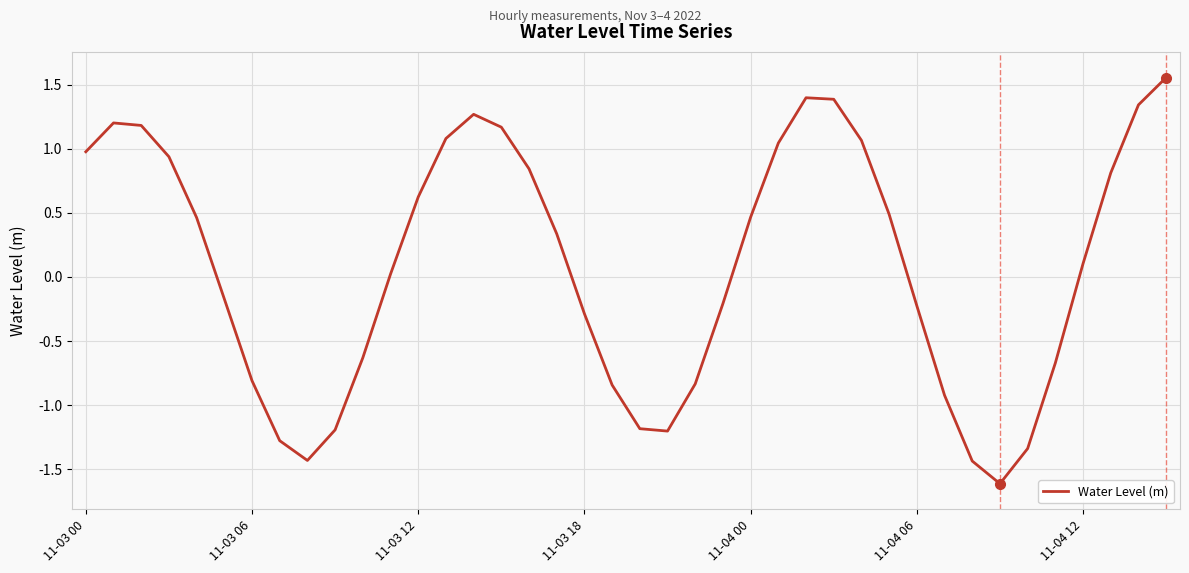

What is the difference between the maximum and minimum values?

3.2